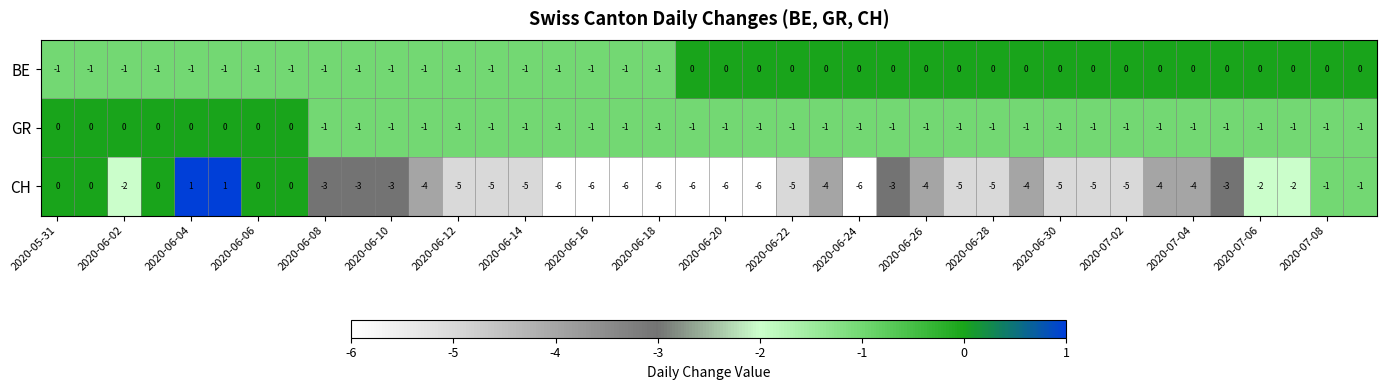

Which series has the largest total across all categories?

BE